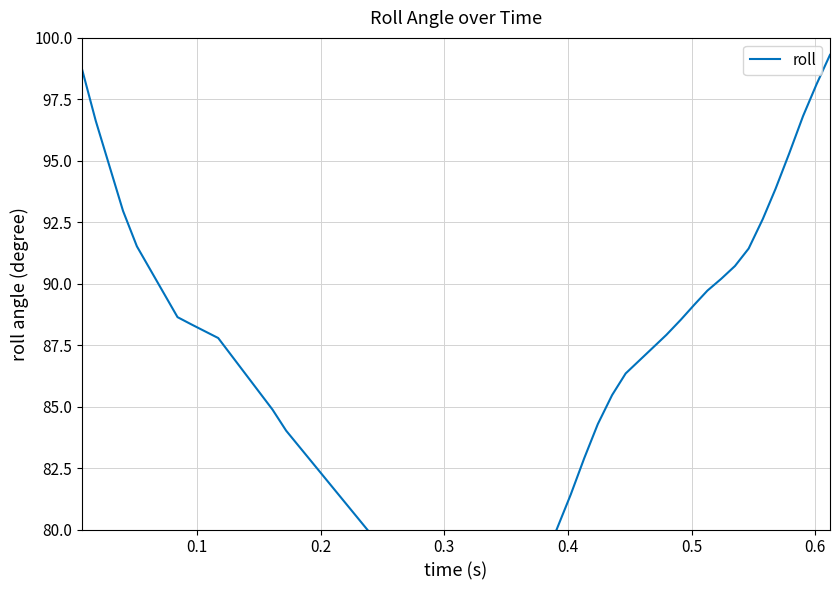

The chart shows a value of 57.8 at 0.7. True or false?

False